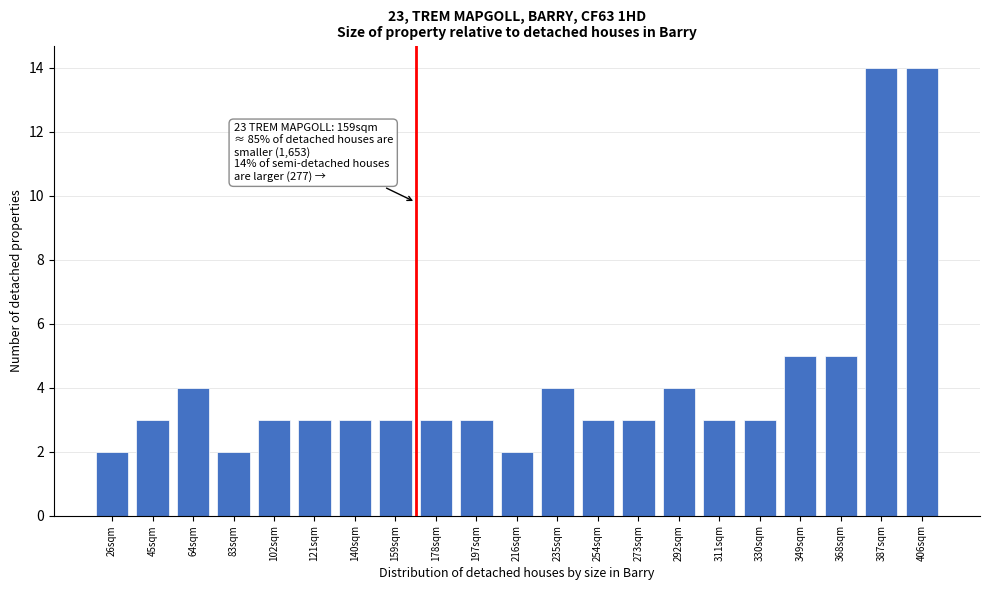

Reading left to right, what are all the values shown in this chart?

26sqm=2	45sqm=3	64sqm=4	83sqm=2	102sqm=3	121sqm=3	140sqm=3	159sqm=3	178sqm=3	197sqm=3	216sqm=2	235sqm=4	254sqm=3	273sqm=3	292sqm=4	311sqm=3	330sqm=3	349sqm=5	368sqm=5	387sqm=14	406sqm=14